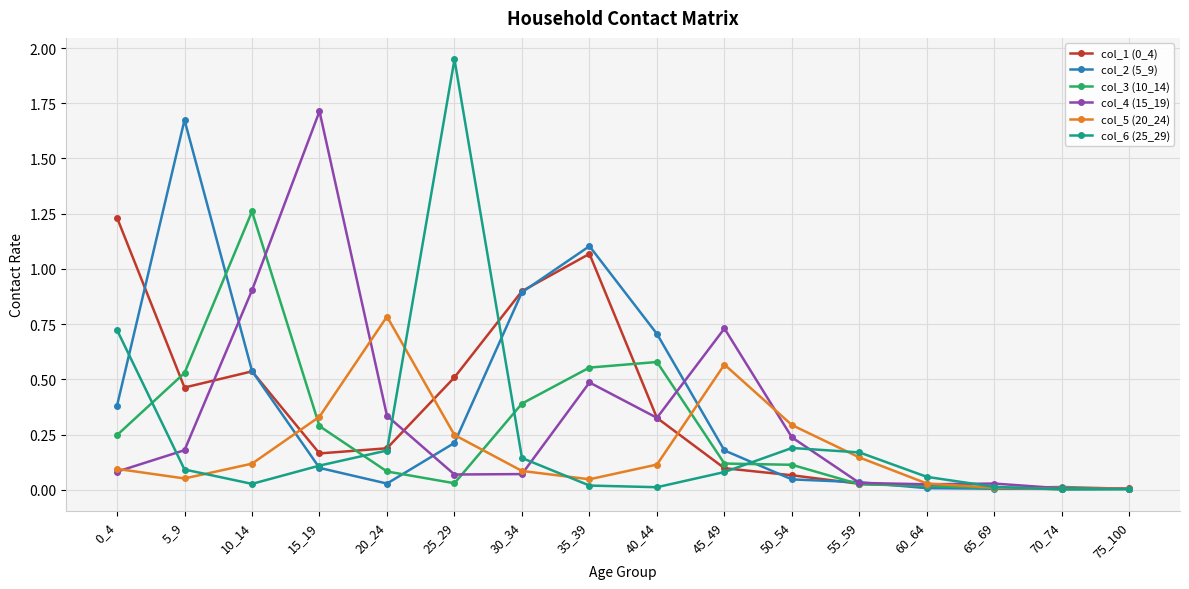

The value of col_6 (25_29) at 15_19 is 0.1. True or false?

True